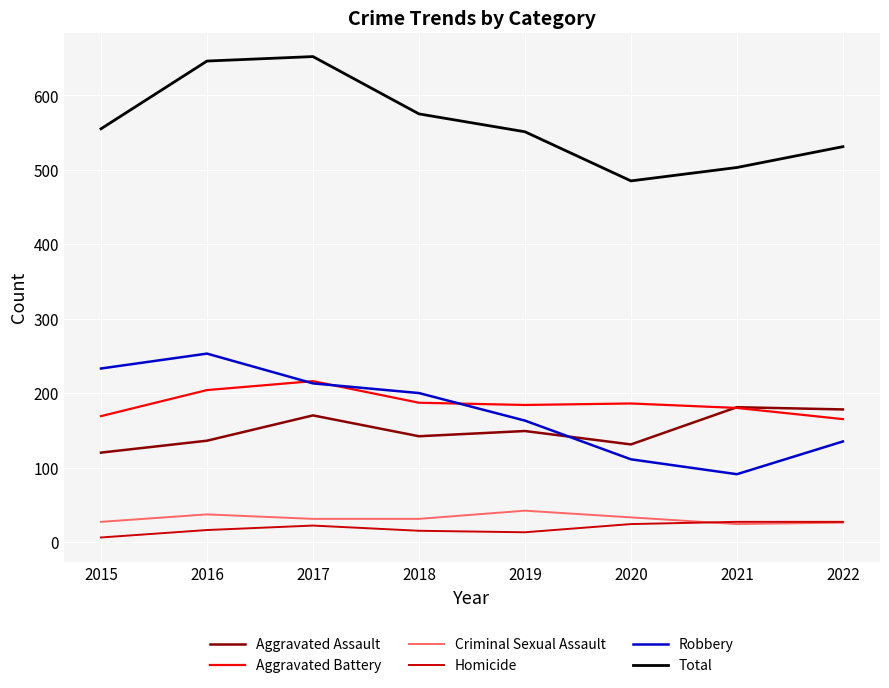

True or false: Homicide and Robbery cross at least once.

False